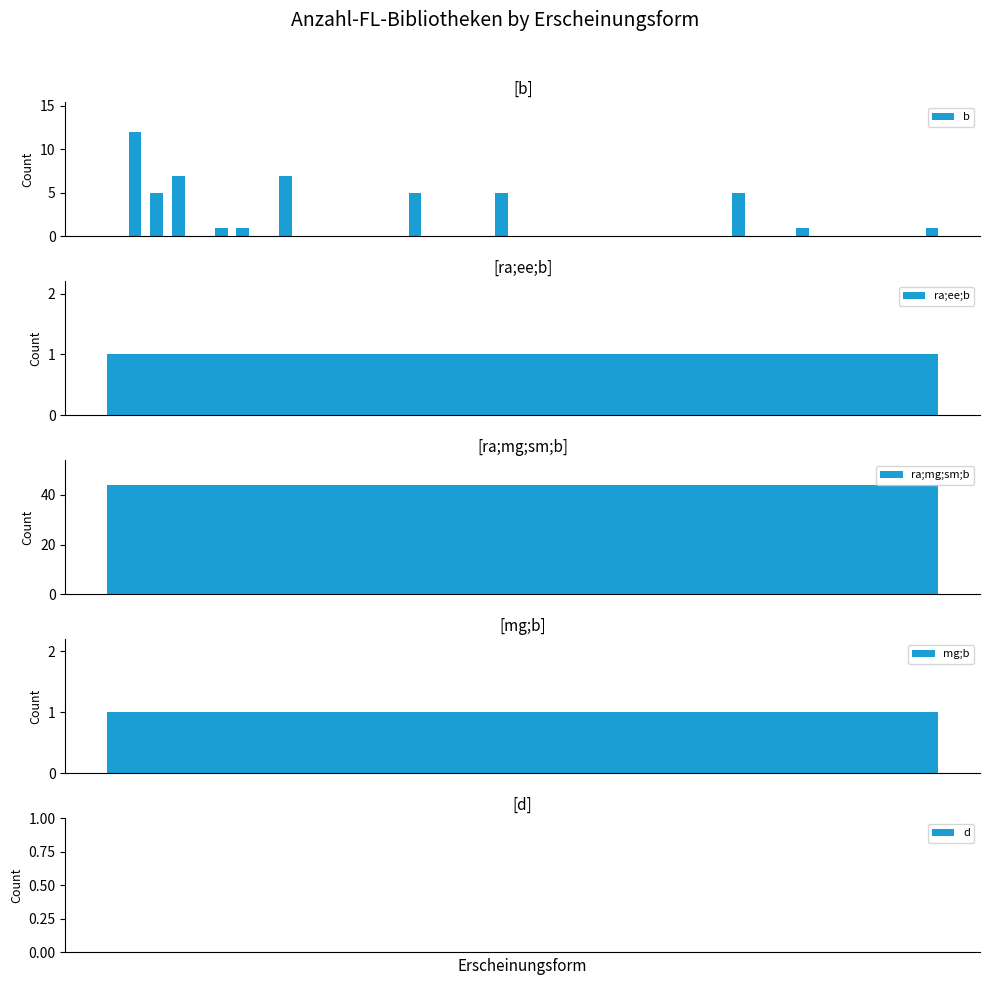

What is the average value?

2